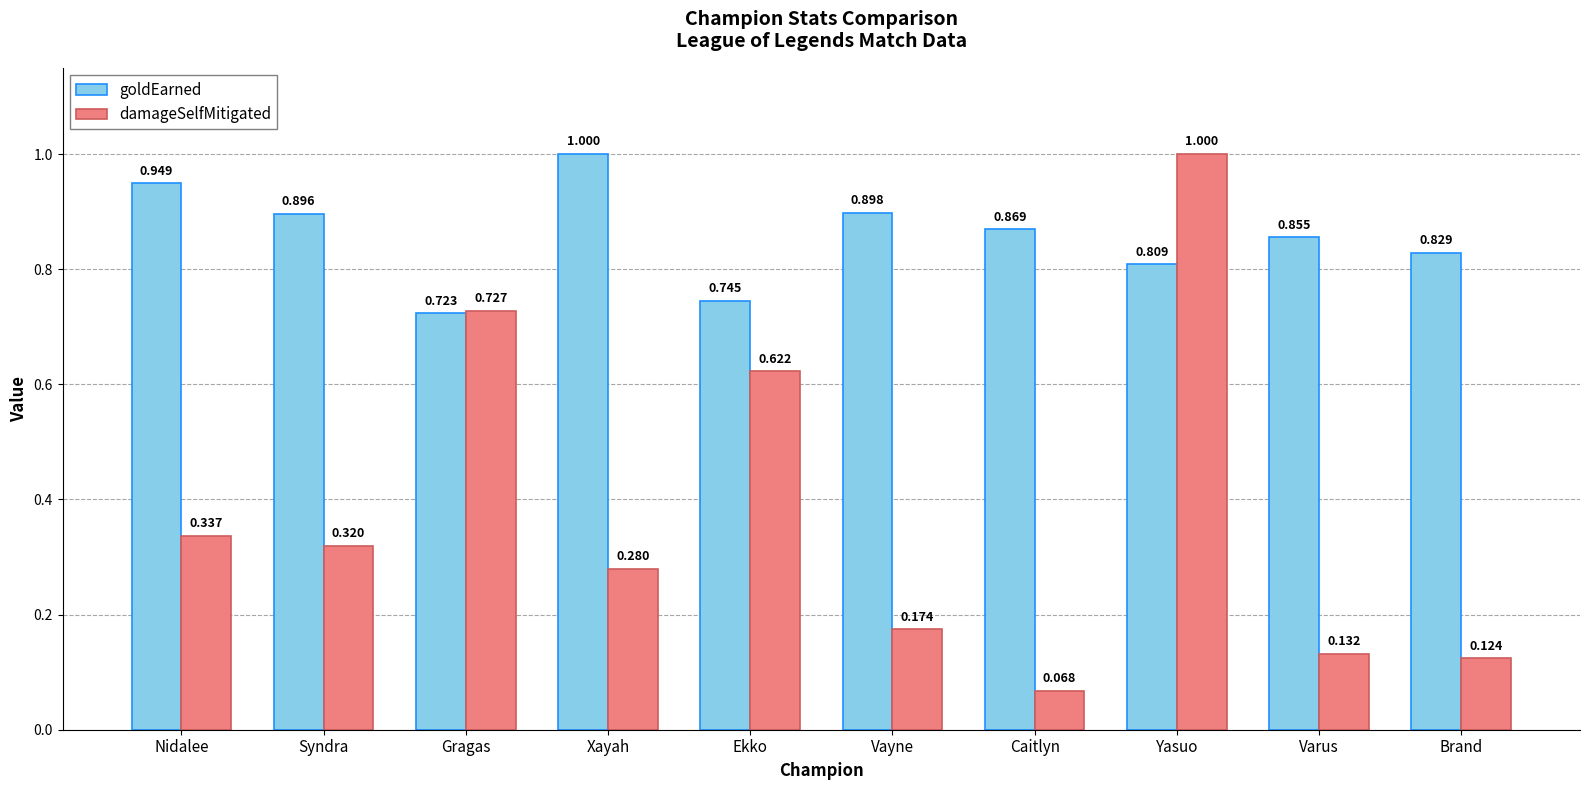

How many distinct data groups are displayed?

2